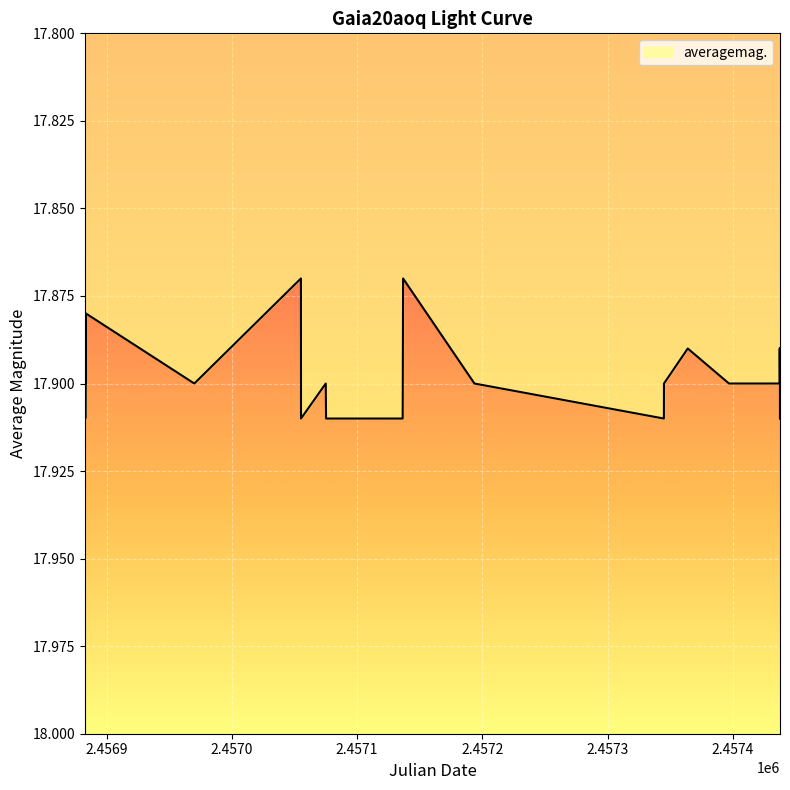

True or false: the data has more than 2 interior local peaks.

True